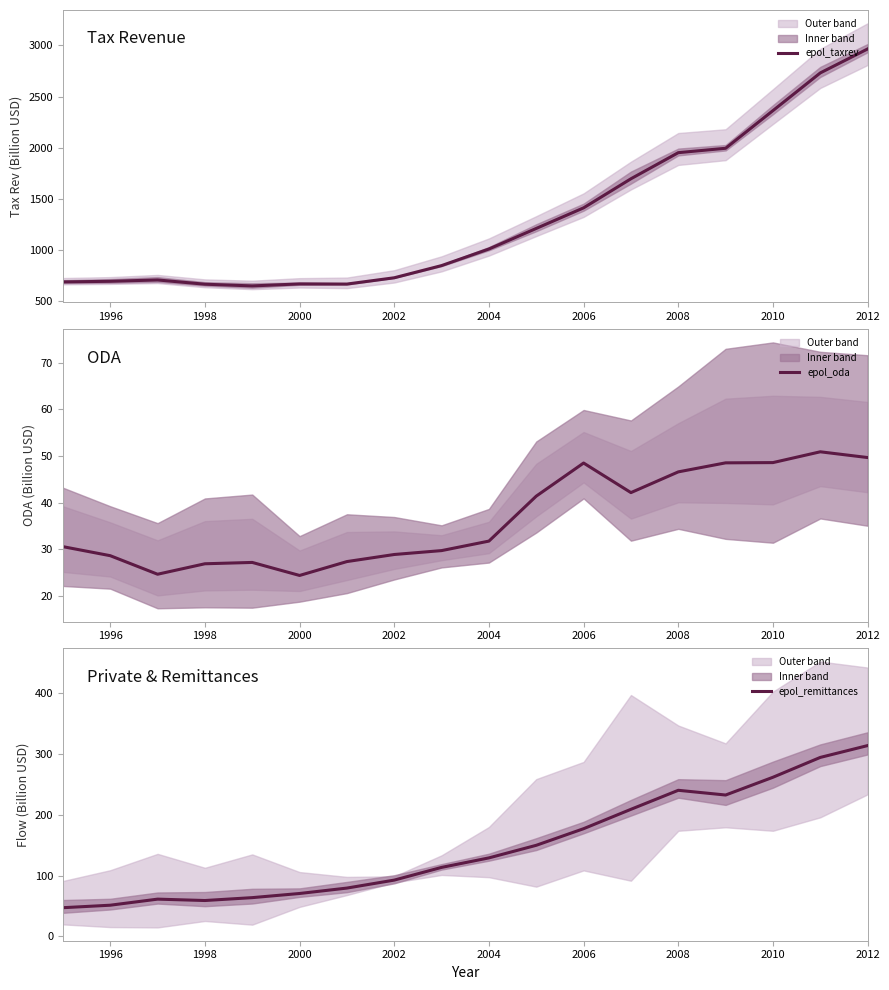

What is the highest value of the epol_taxrev series?

2966.1